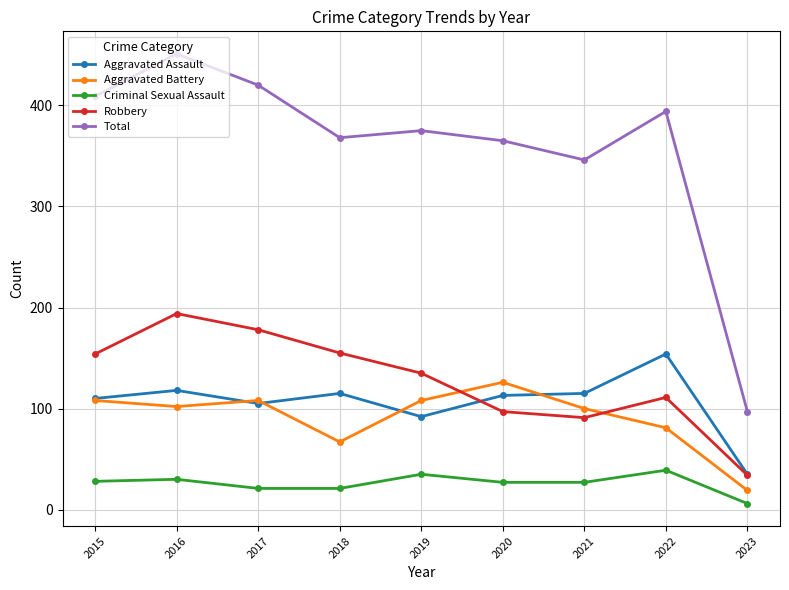

Between 2015 and 2023, which series saw the biggest shift?

Total